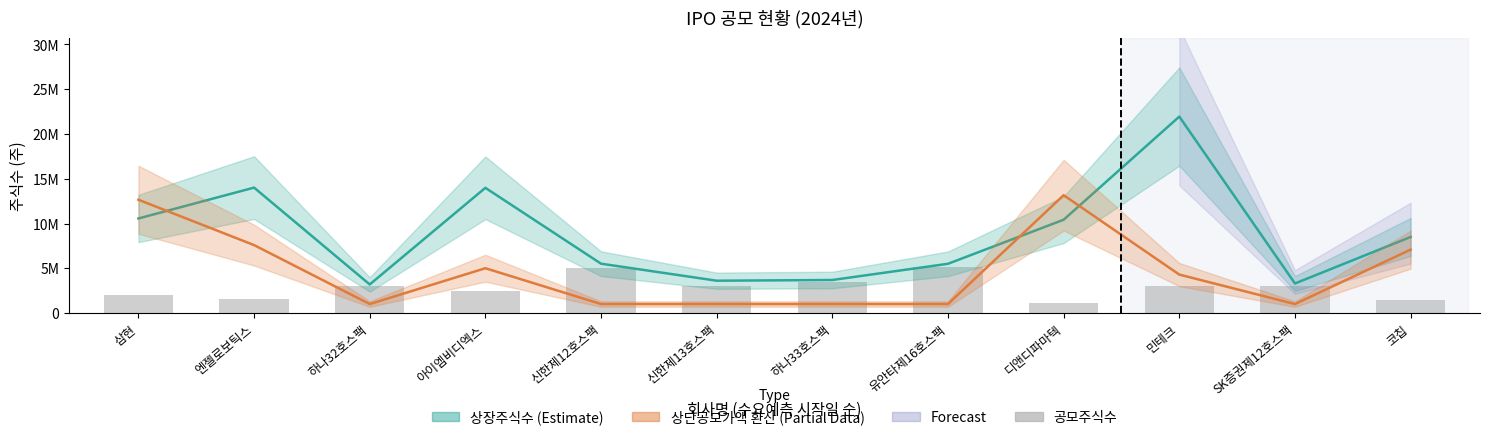

Is the value of 상장주식수 at 신한제13호스팩 greater than the value of 공모주식수 at 민테크?

Yes